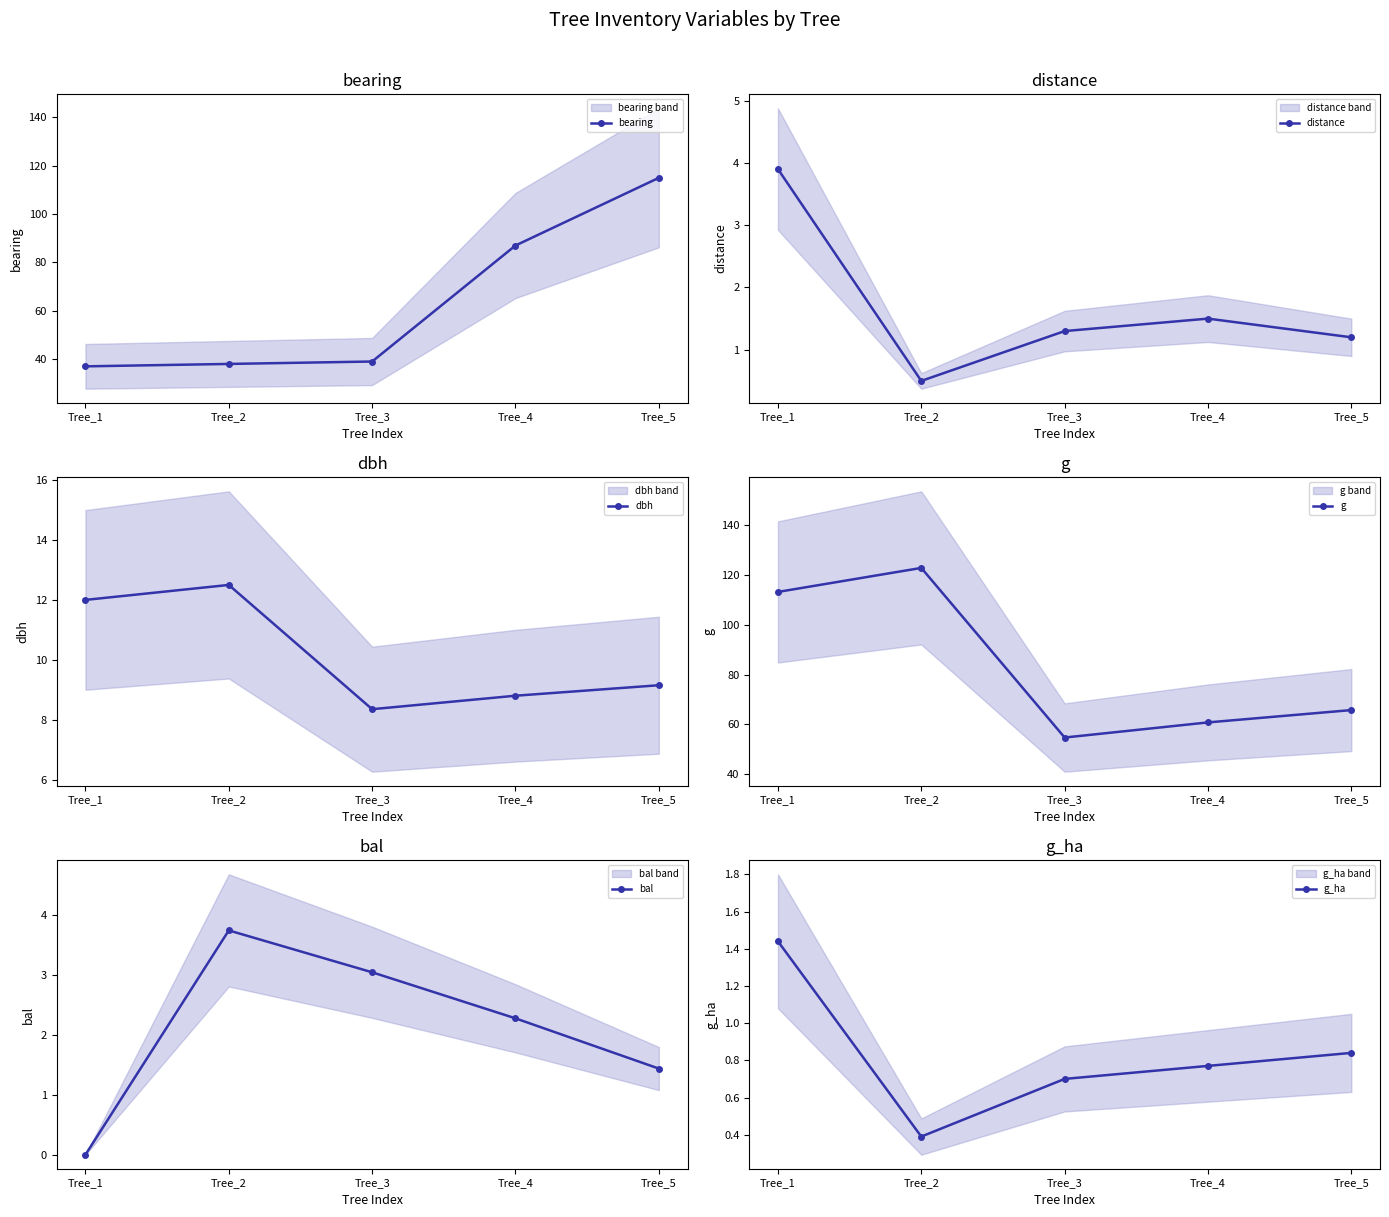

List the series in order of their peak value, highest first.

g, bearing, dbh, distance, bal, g_ha